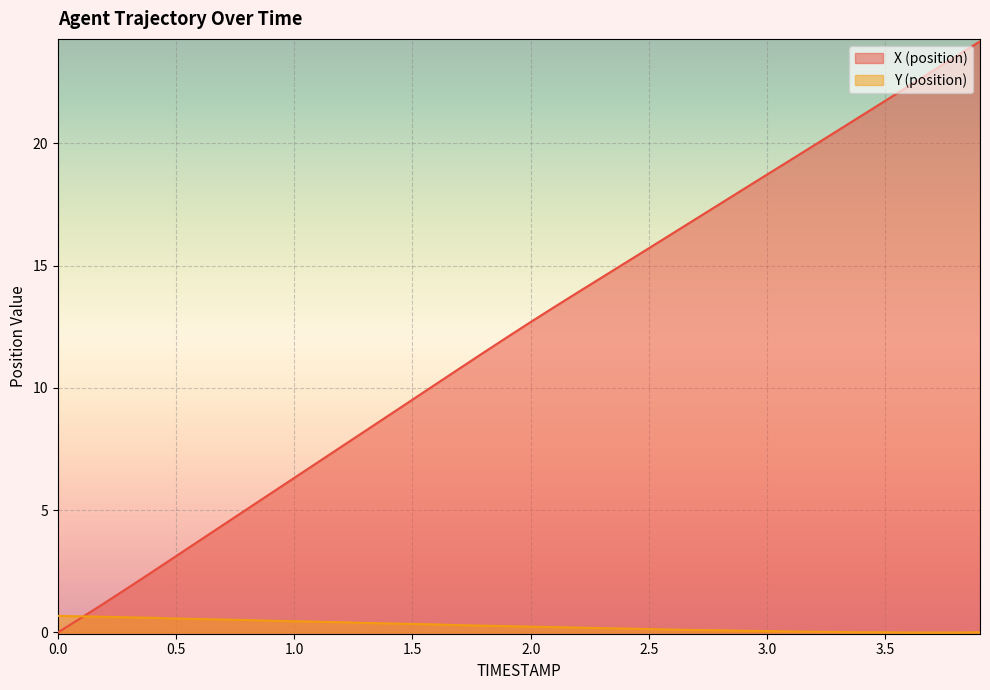

Where do Y (position) and X (position) first cross each other?

0.1 and 0.2